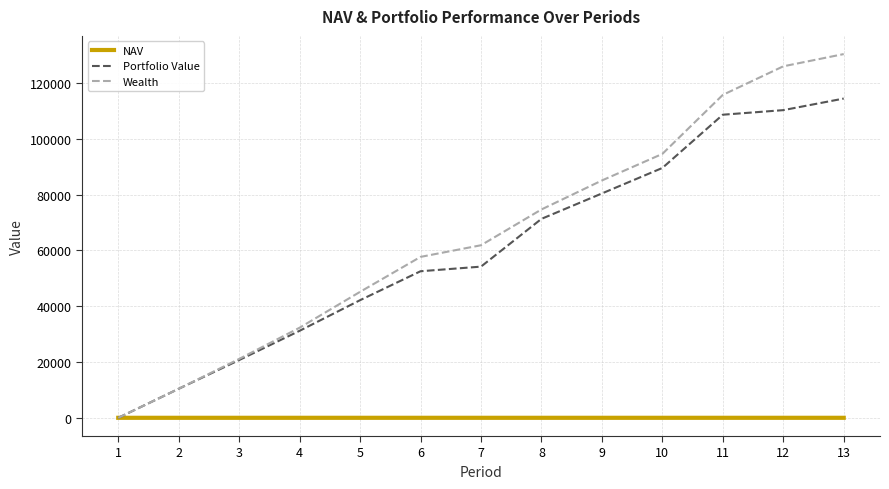

The Portfolio Value series shows 118756.0 at 7. True or false?

False